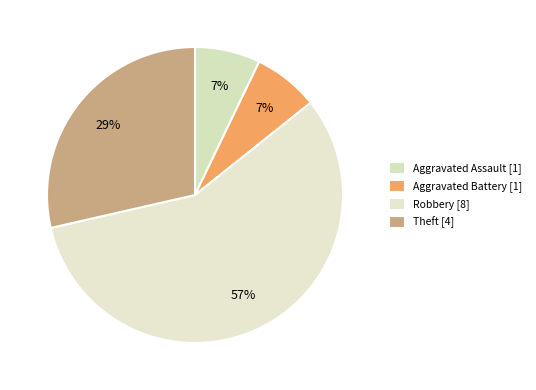

How many segments does this pie chart have?

4